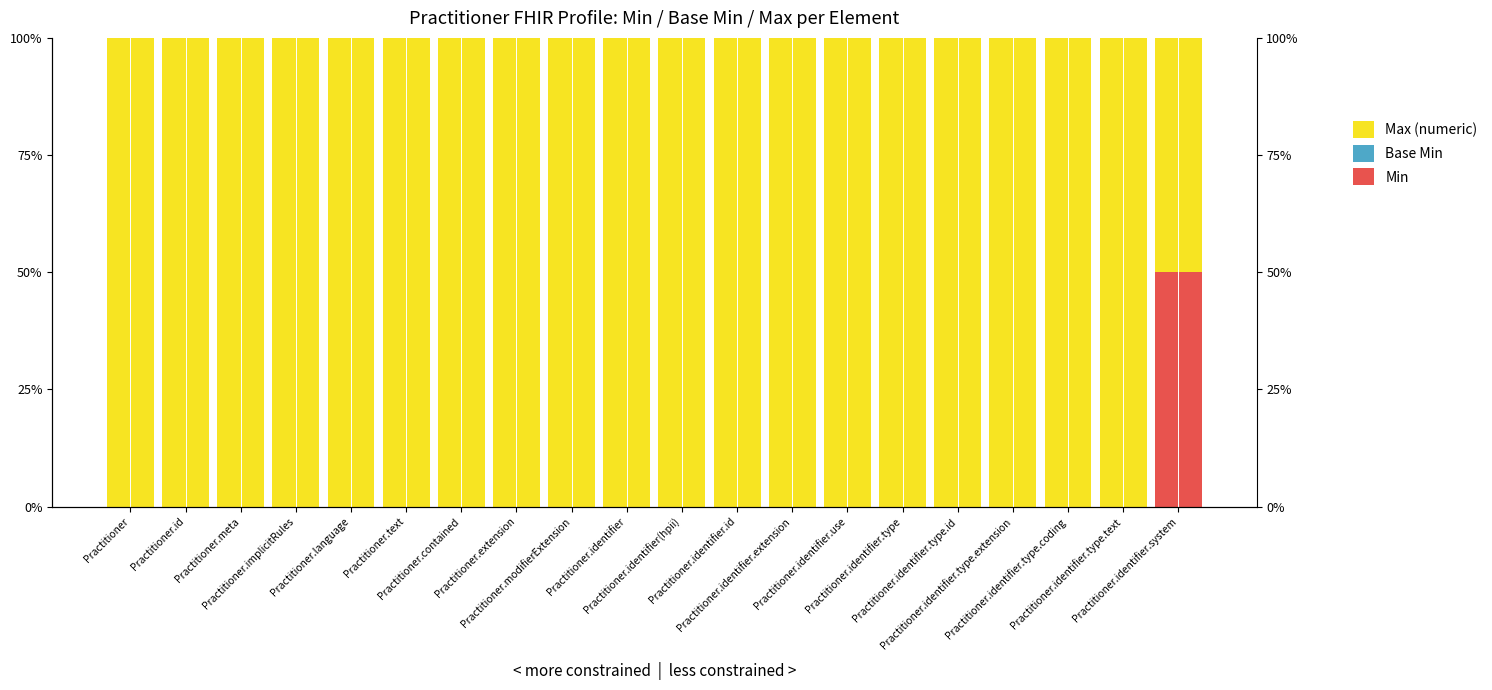

Is it true that Base Min equals 0.0 at Practitioner?

True